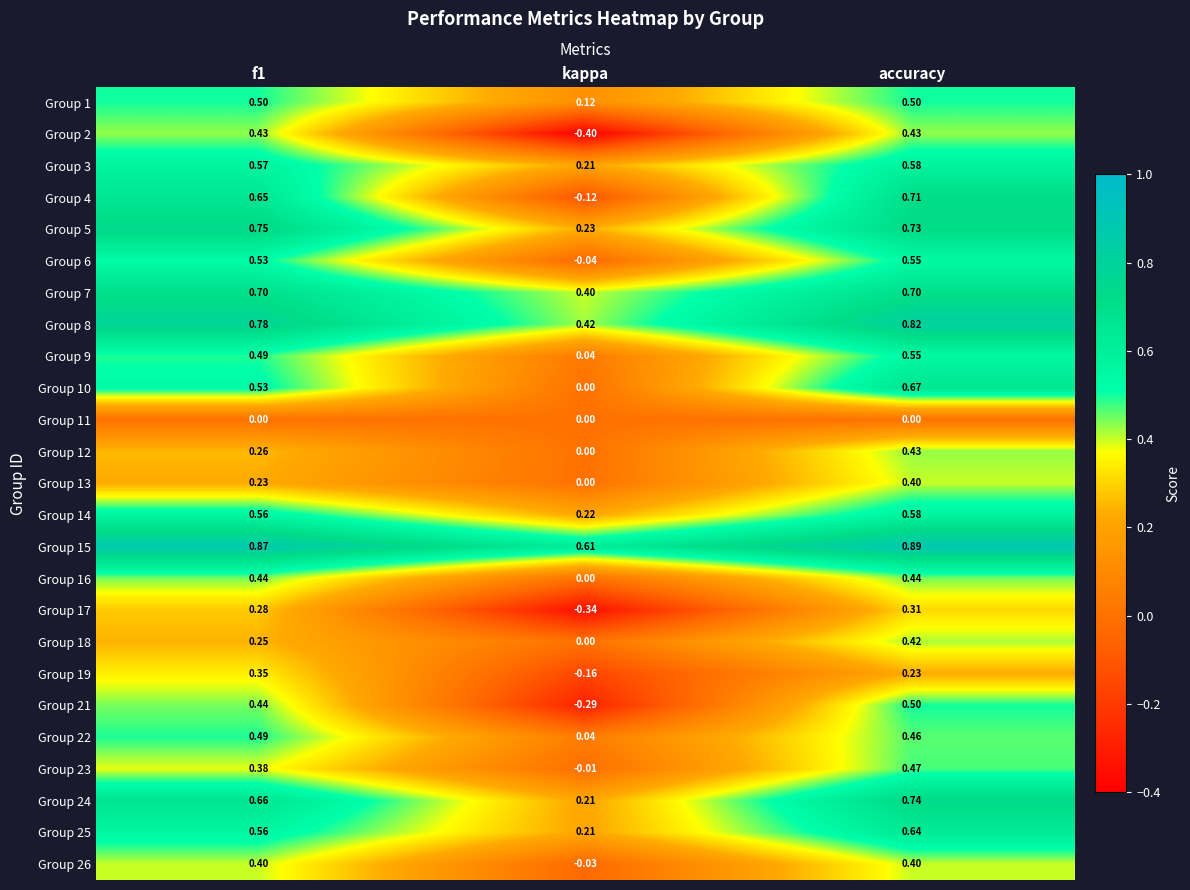

Where is Group 18 nearest to the value 0?

kappa